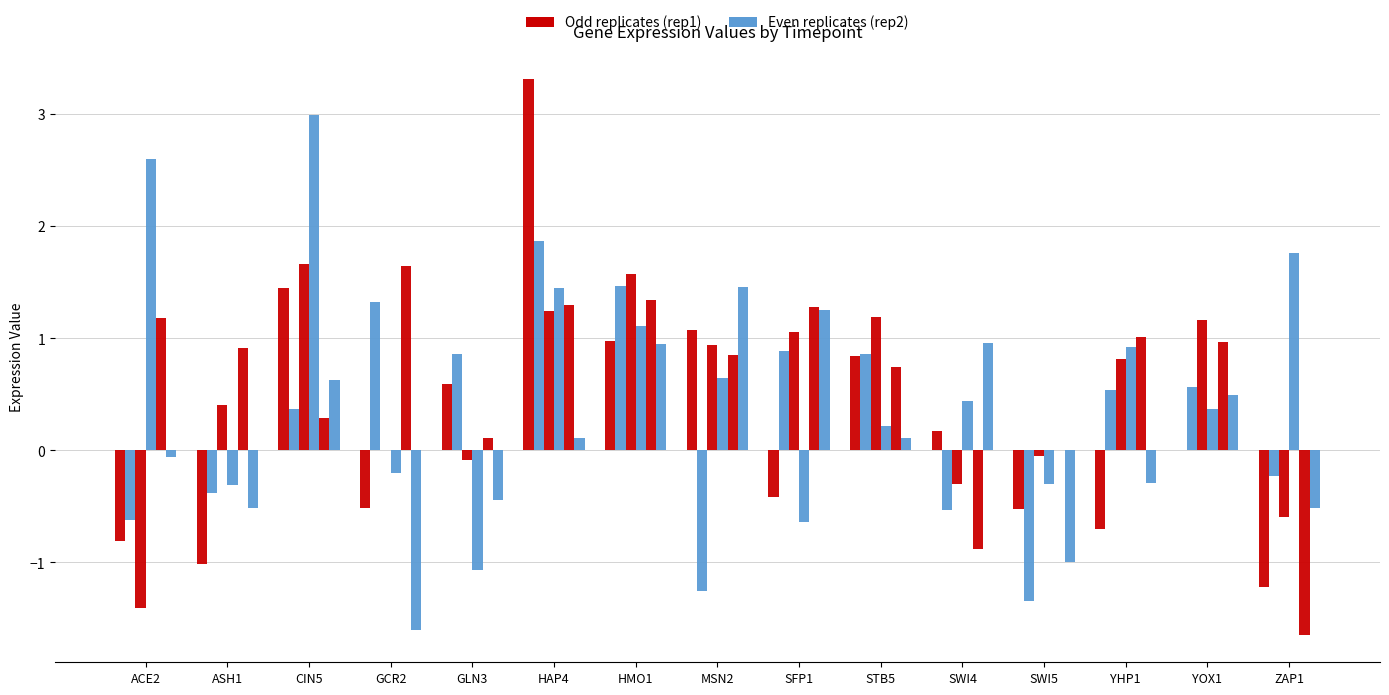

How many series are shown in this chart?

6